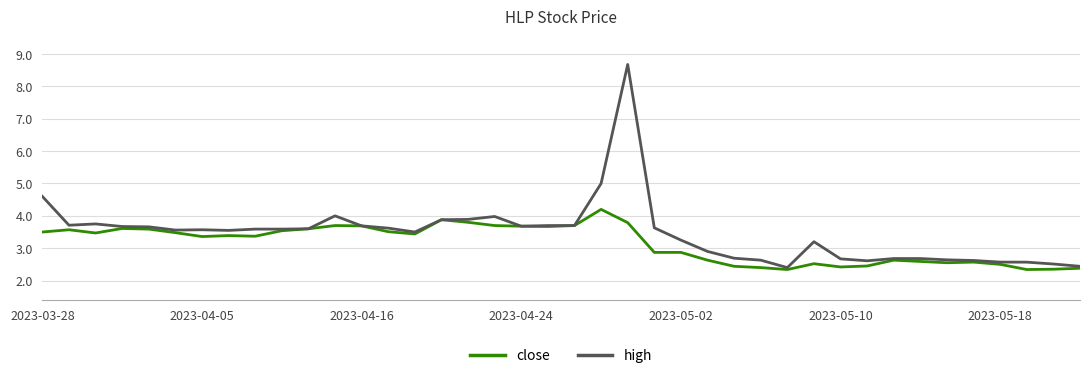

List the series in order of their overall mean, highest first.

high, close